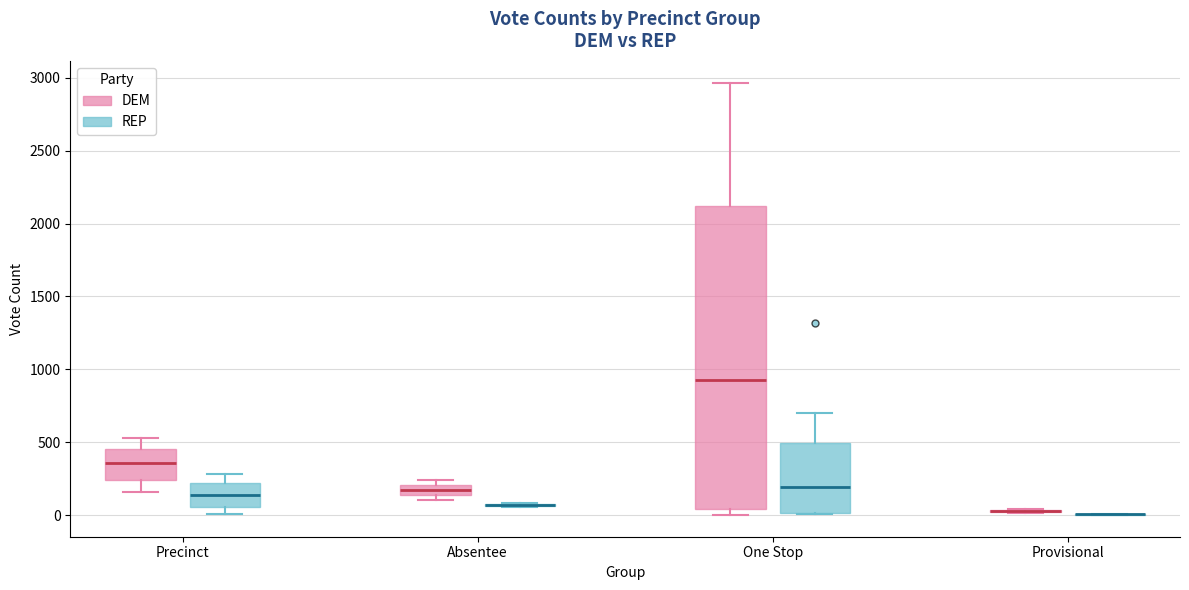

Which box is the tallest, from its lower edge to its upper edge?

One Stop (DEM)